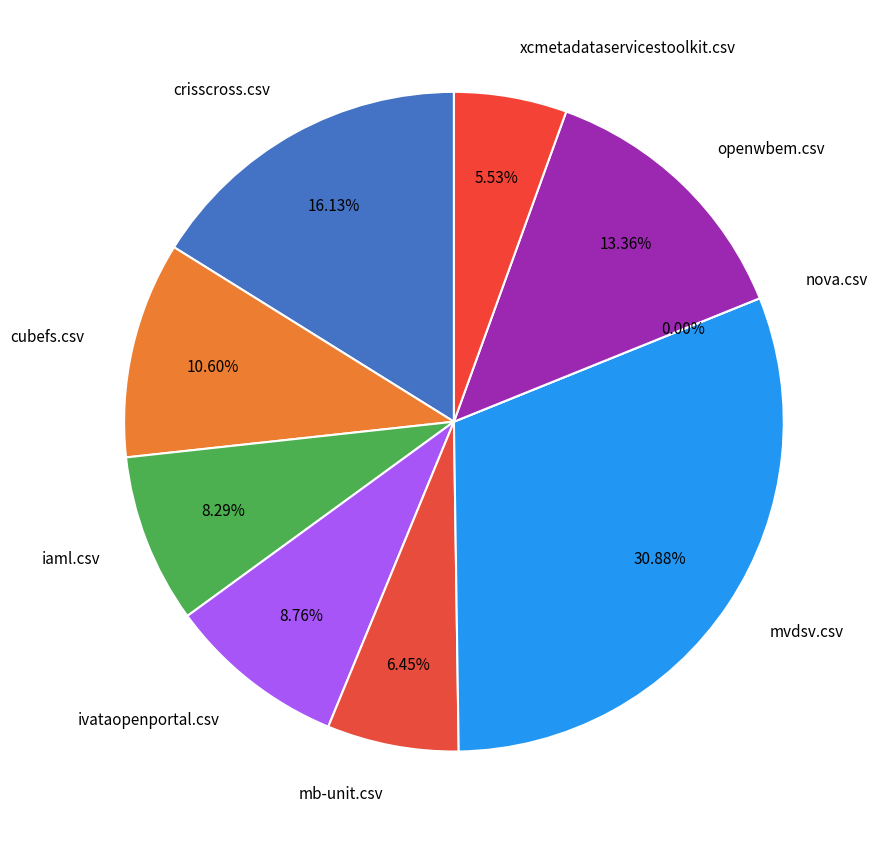

What percentage is the mvdsv.csv slice, to the nearest percent?

31%